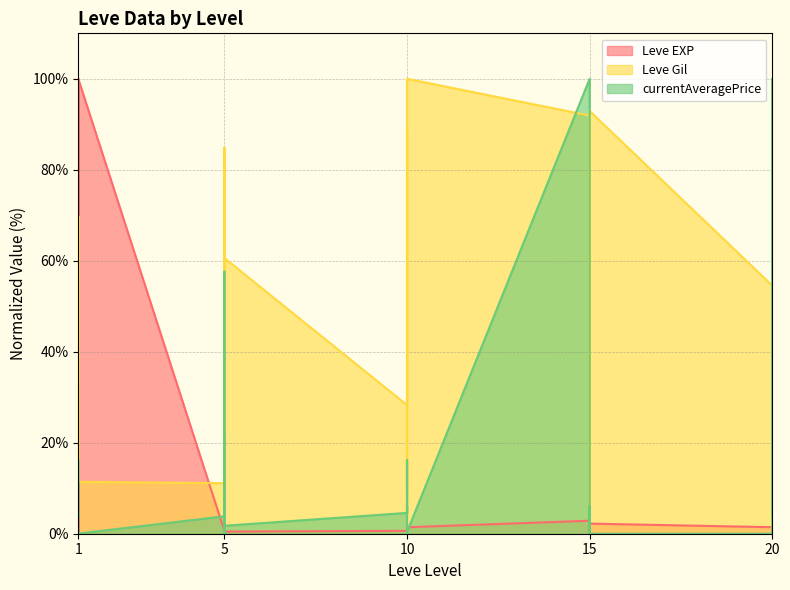

How many distinct data groups are displayed?

3